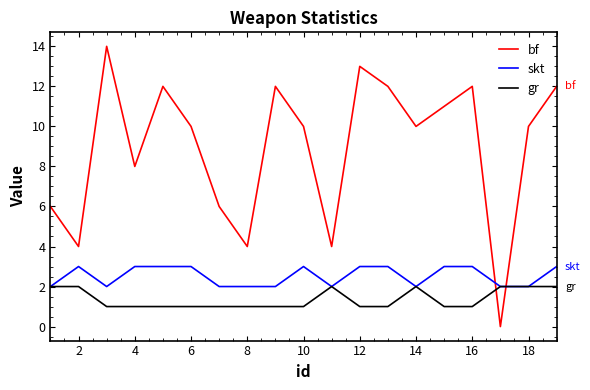

What is the maximum value shown in the chart?

14